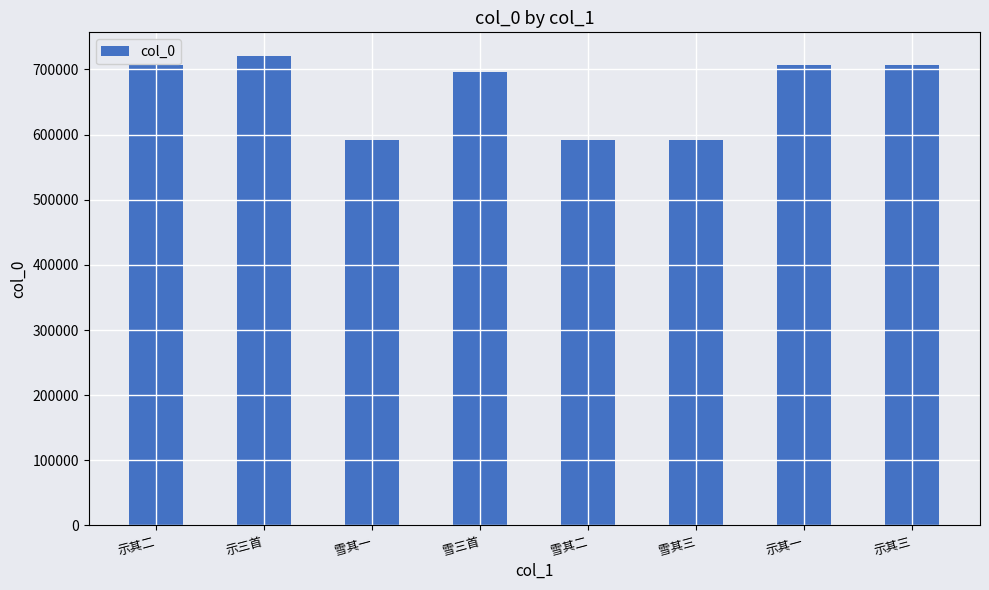

What is the minimum value shown in the chart?

592486